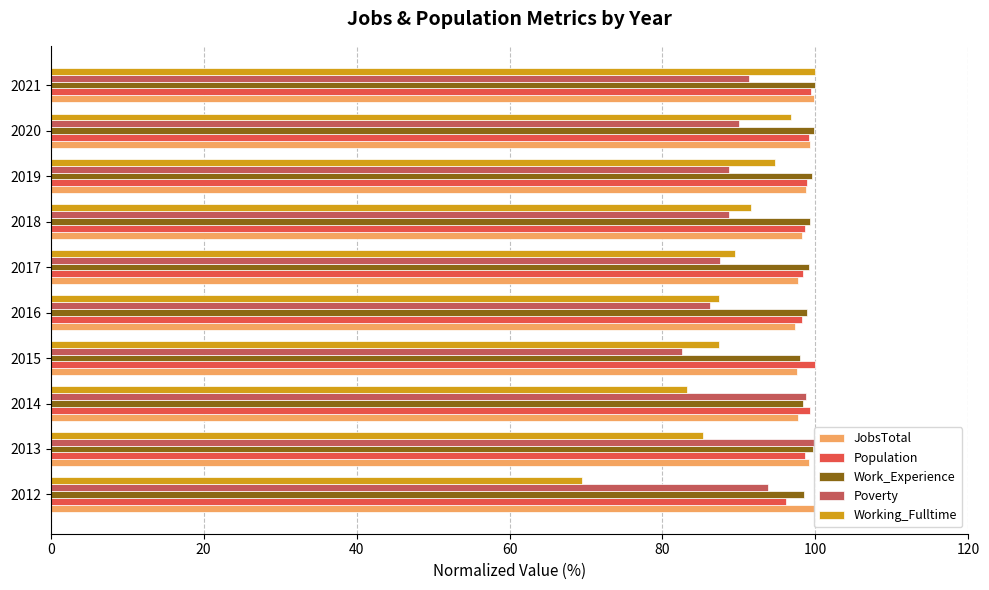

Does the chart contain any negative values?

No